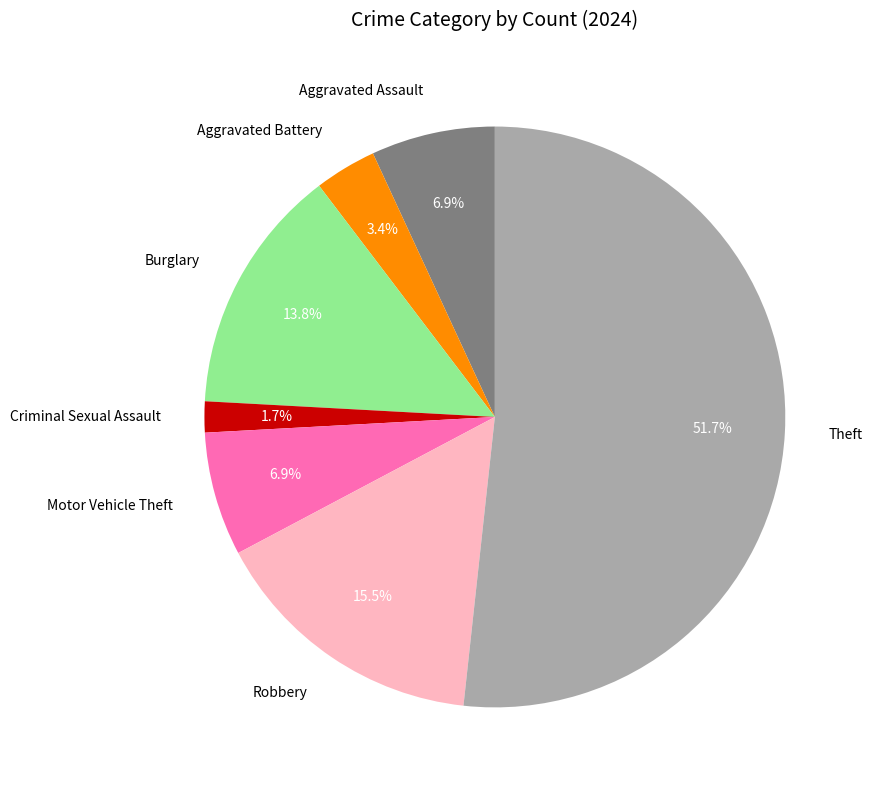

The Motor Vehicle Theft slice represents 7% of the pie. True or false?

True